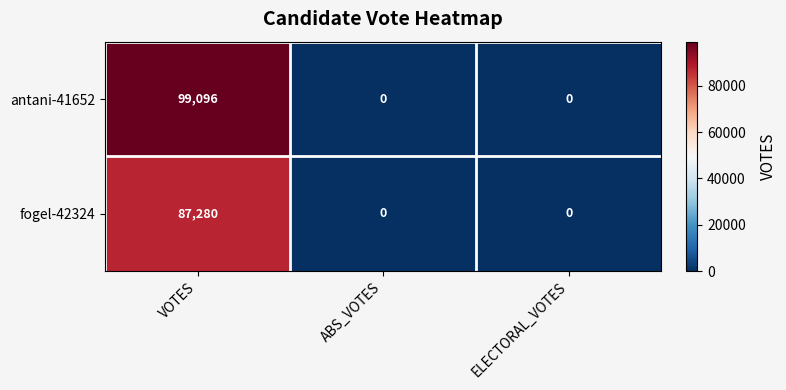

What is the sum of all antani-41652 values?

99096